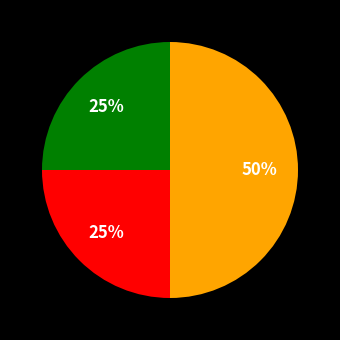

To the nearest percent, what is the difference between the largest and smallest slice percentages?

25%